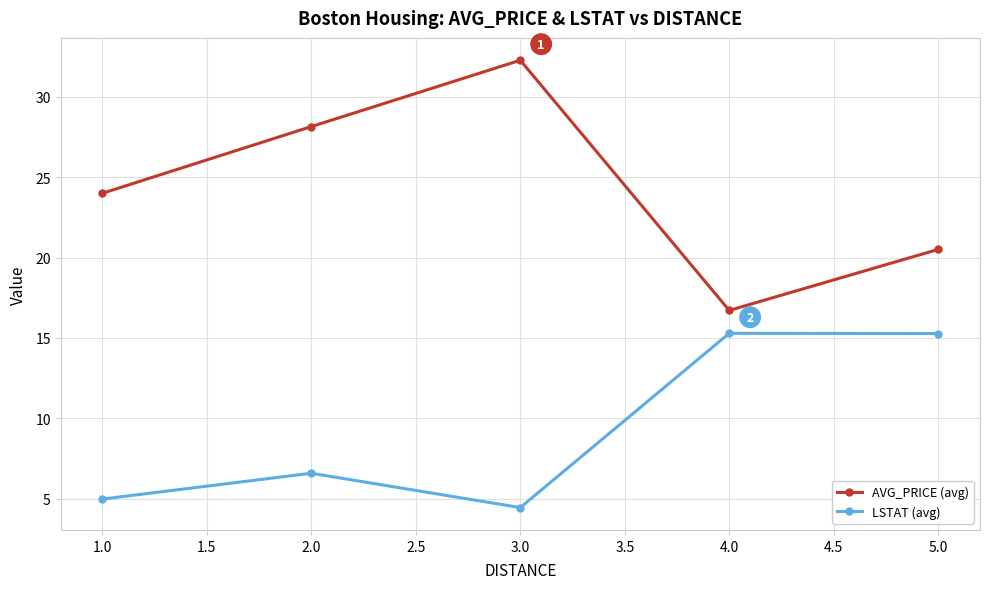

Where is LSTAT (avg) nearest to the value 9?

2.0